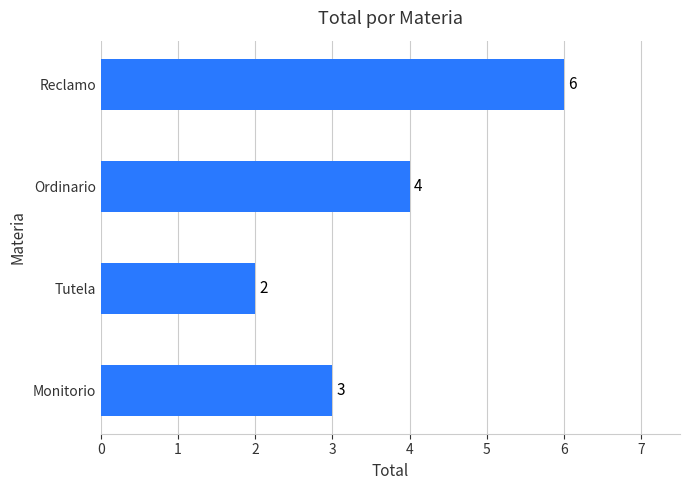

What is the minimum value shown in the chart?

2